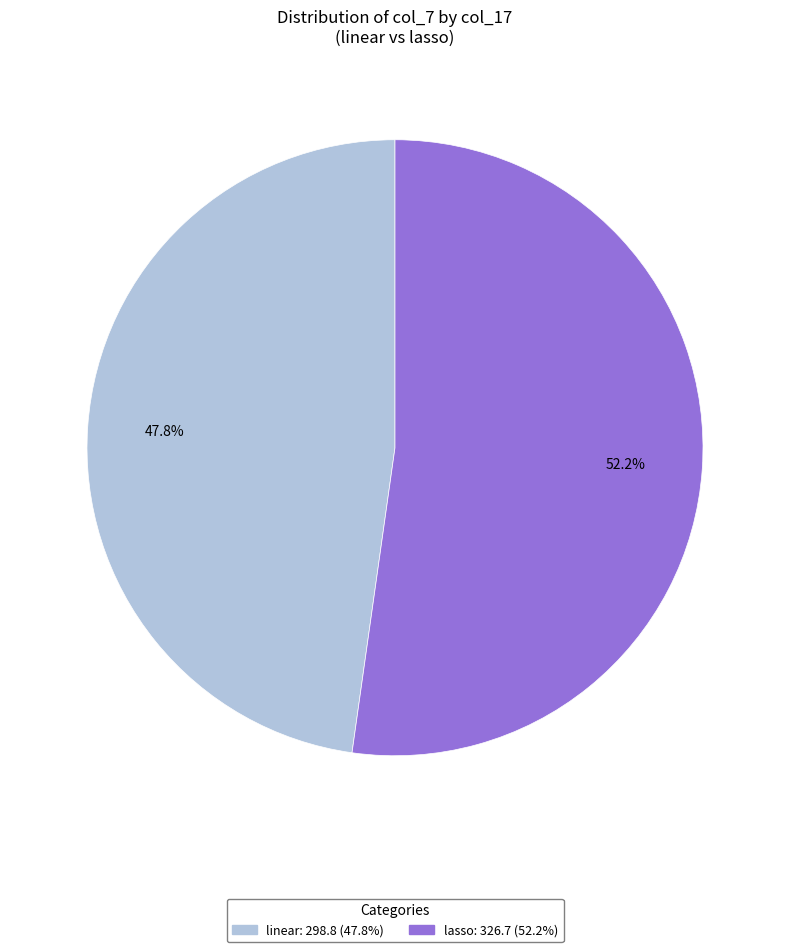

Which slice is the largest?

lasso